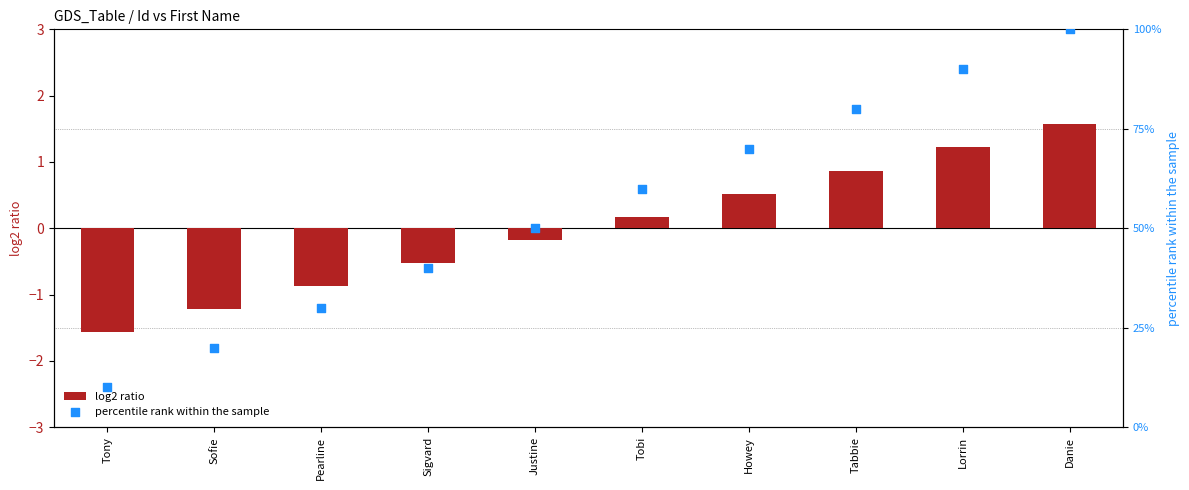

What are all the series names shown in the legend?

log2 ratio, percentile rank within the sample